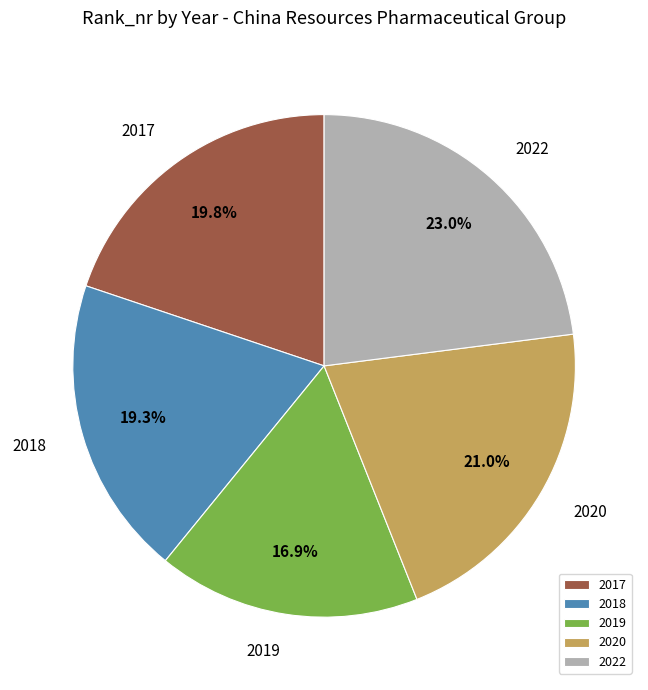

Which has a higher value, 2017 or 2018?

2017